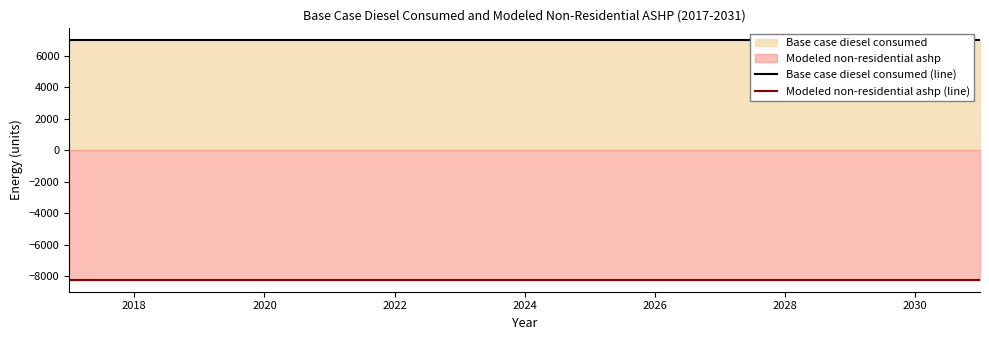

Reading left to right, list all the values displayed in this chart.

Base case diesel consumed (line): 6992.4	6992.4	6992.4	6992.4	6992.4	6992.4	6992.4	6992.4	6992.4	6992.4	6992.4	6992.4	6992.4	6992.4	6992.4
Modeled non-residential ashp (line): -8208.4	-8208.4	-8208.4	-8208.4	-8208.4	-8208.4	-8208.4	-8208.4	-8208.4	-8208.4	-8208.4	-8208.4	-8208.4	-8208.4	-8208.4